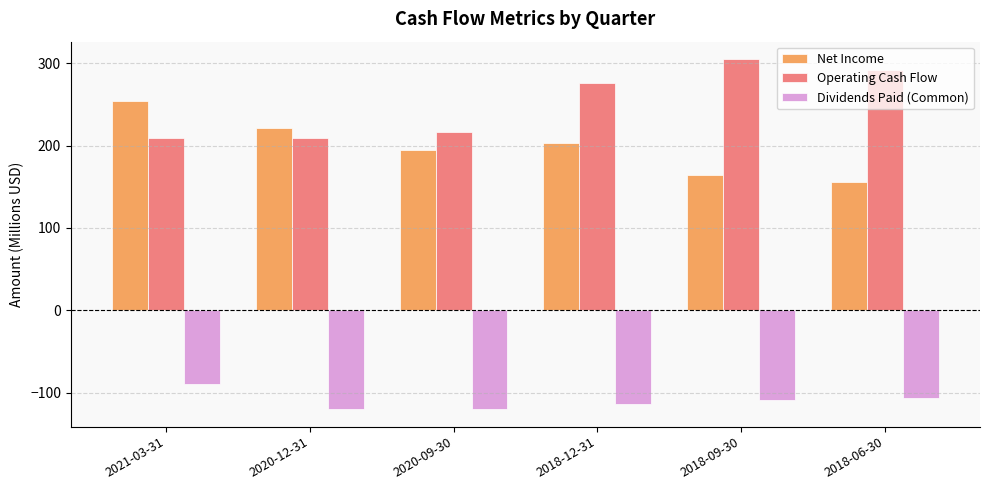

Which series has the largest total across all categories?

Operating Cash Flow